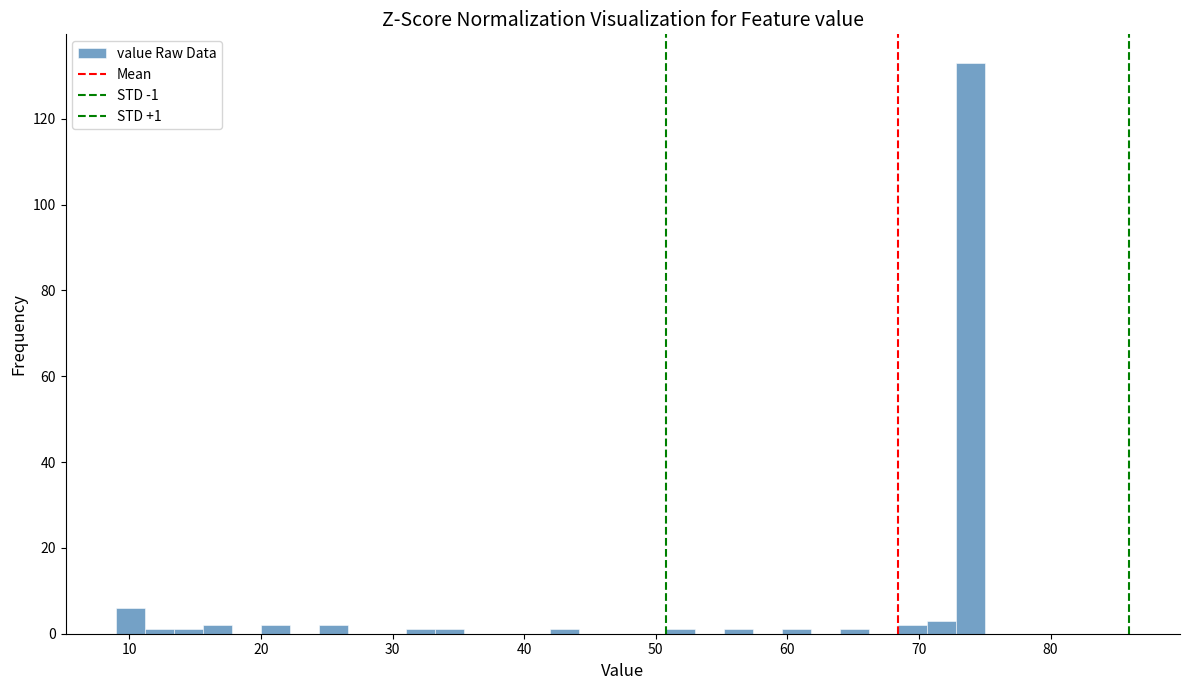

Around what value on the x-axis is the tallest bar? Give the approximate position of its centre, as read against the axis.

74